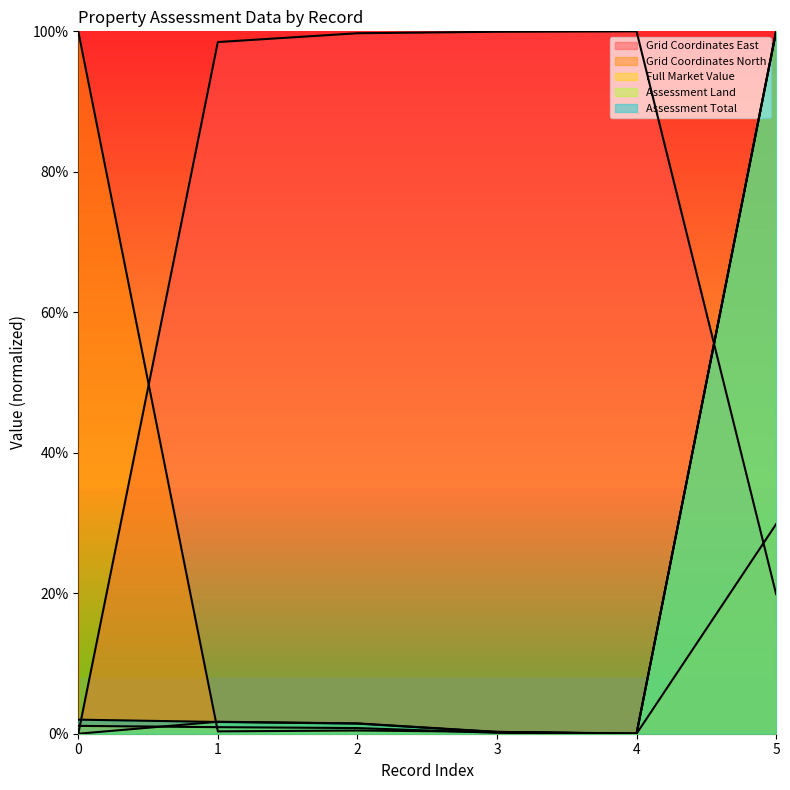

What is the spread (max minus min) of values at 5?

0.8